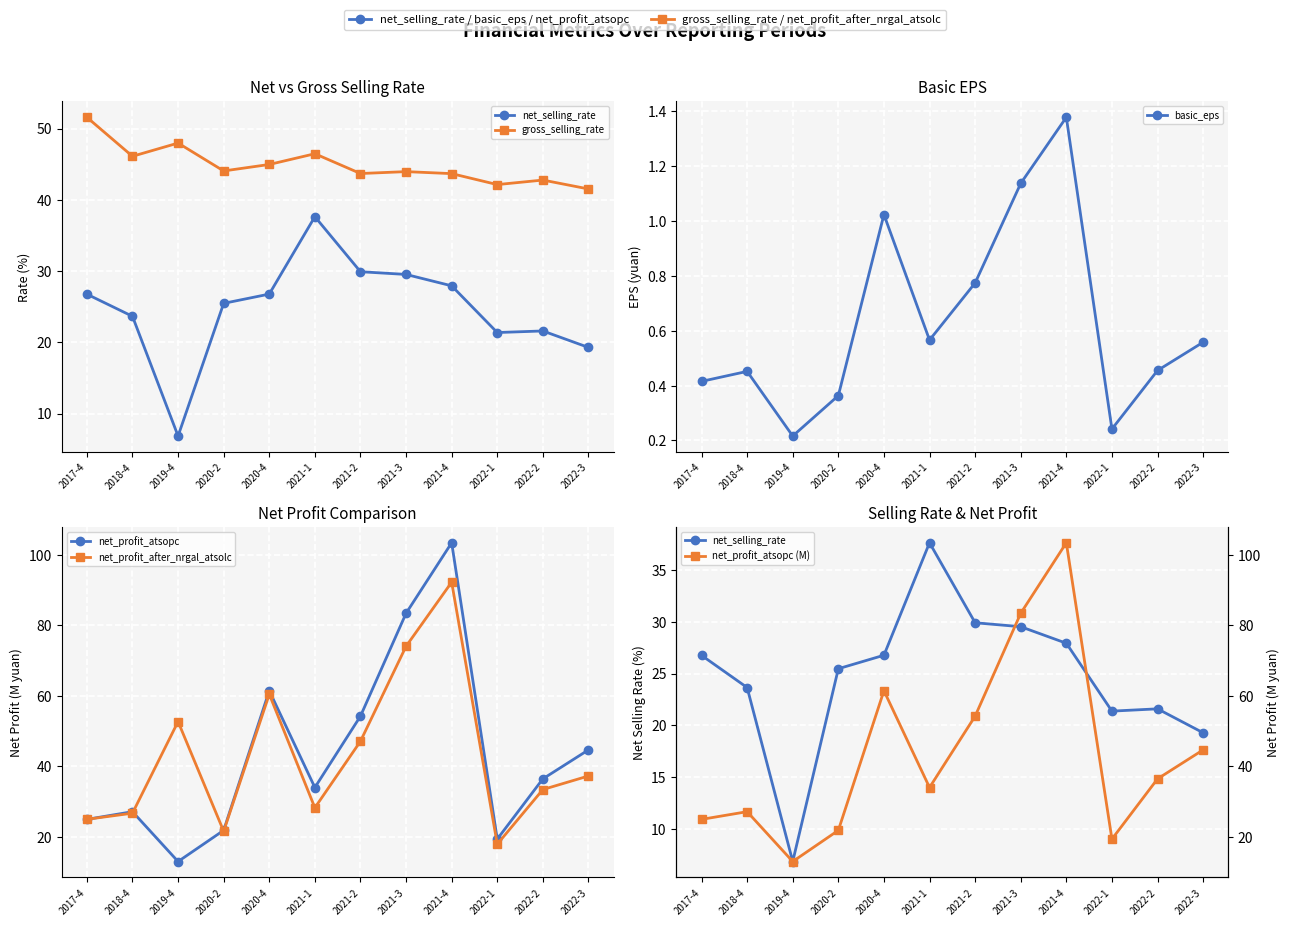

Is it true that net_profit_atsopc (M) equals 24.9 at 2017-4?

True